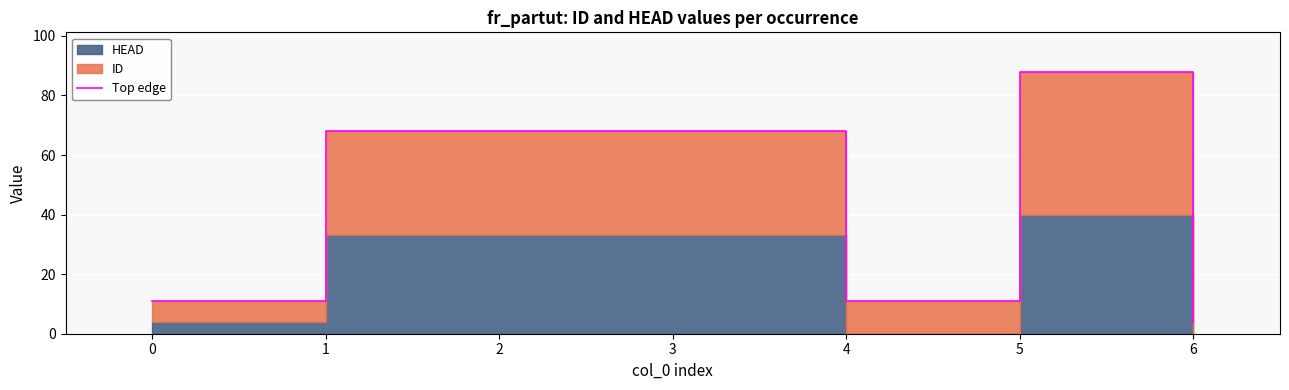

The chart shows a value of 11 at 0. True or false?

True